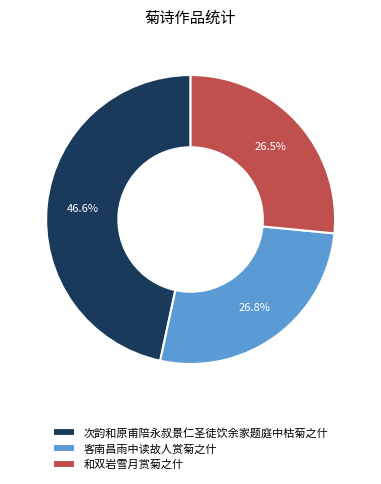

Is it true that 客南昌雨中读故人赏菊之什 is 27% of the pie?

True